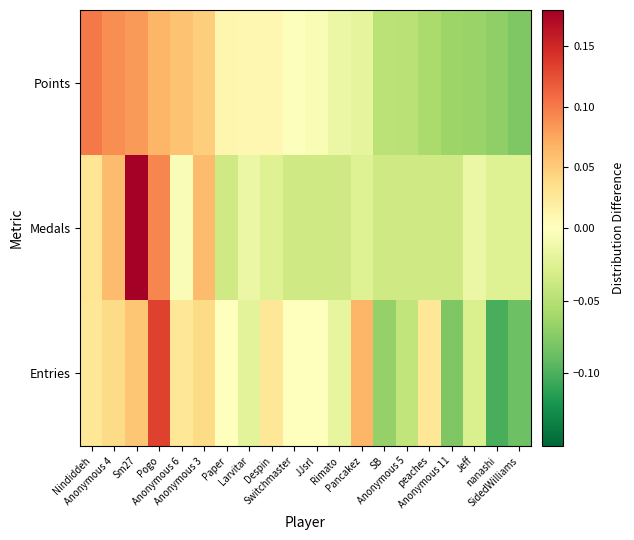

At how many categories does at least one series exceed 0?

13